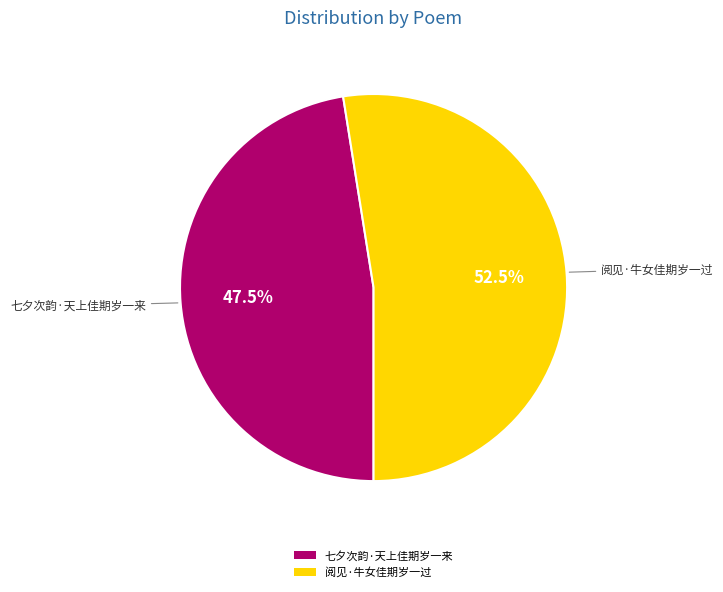

Which has a higher value, 阅见·牛女佳期岁一过 or 七夕次韵·天上佳期岁一来?

阅见·牛女佳期岁一过